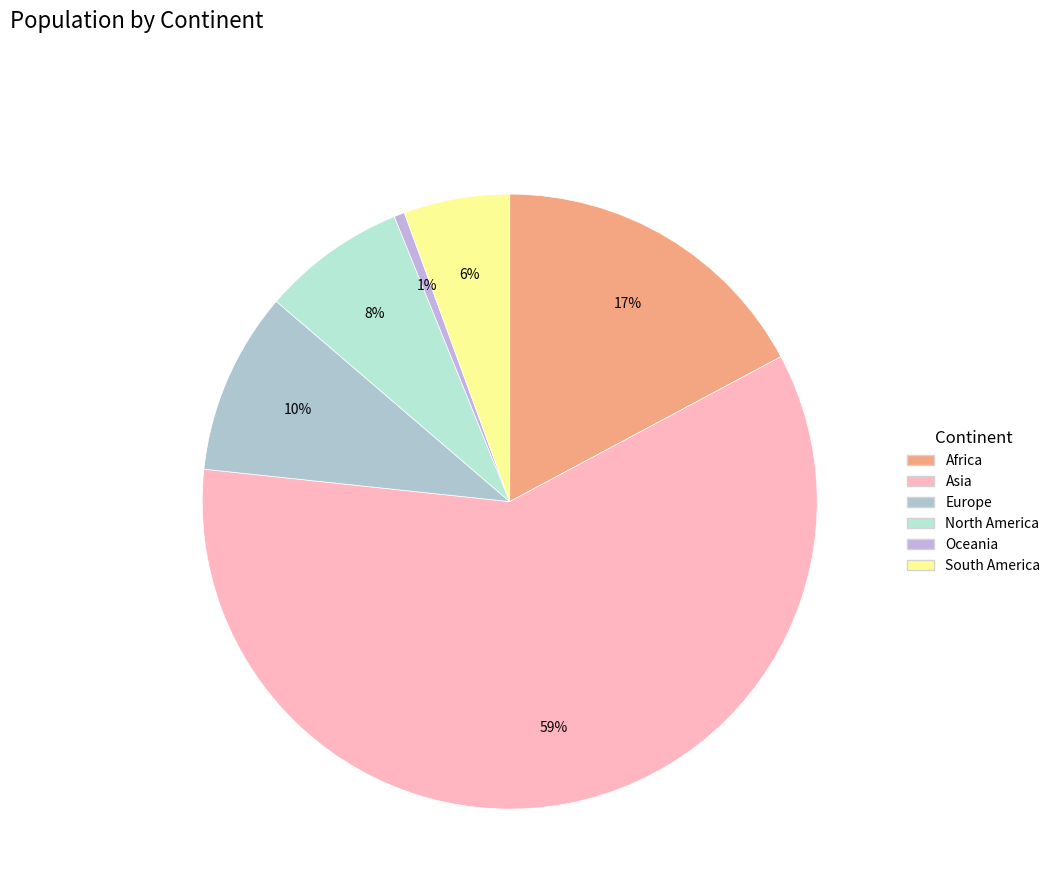

Does any single category account for the majority?

Yes